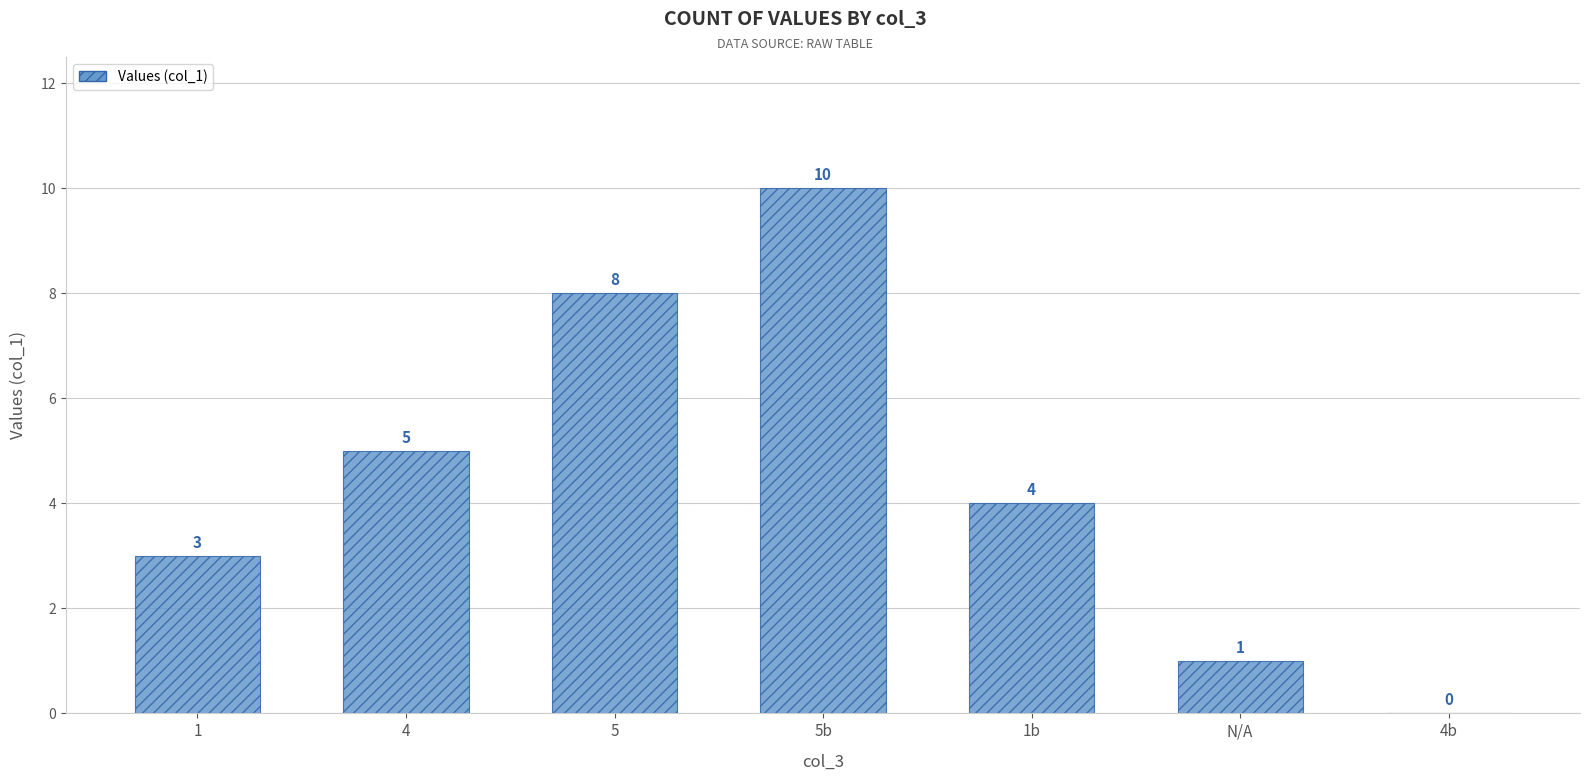

What is the maximum value shown in the chart?

10